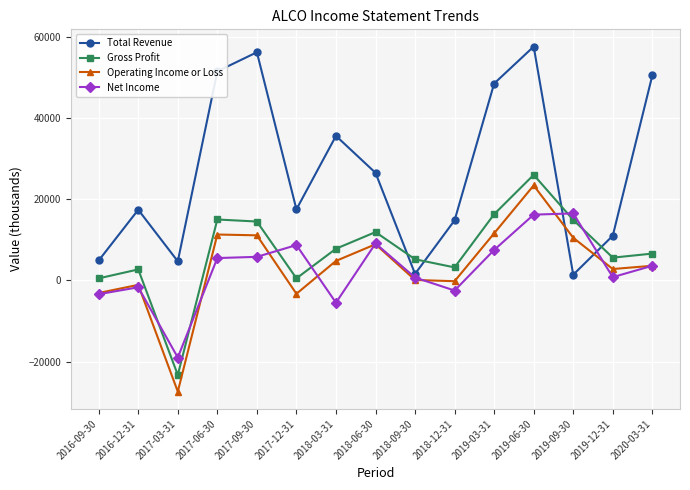

Is the value of Net Income at 2017-09-30 greater than the value of Total Revenue at 2018-03-31?

No